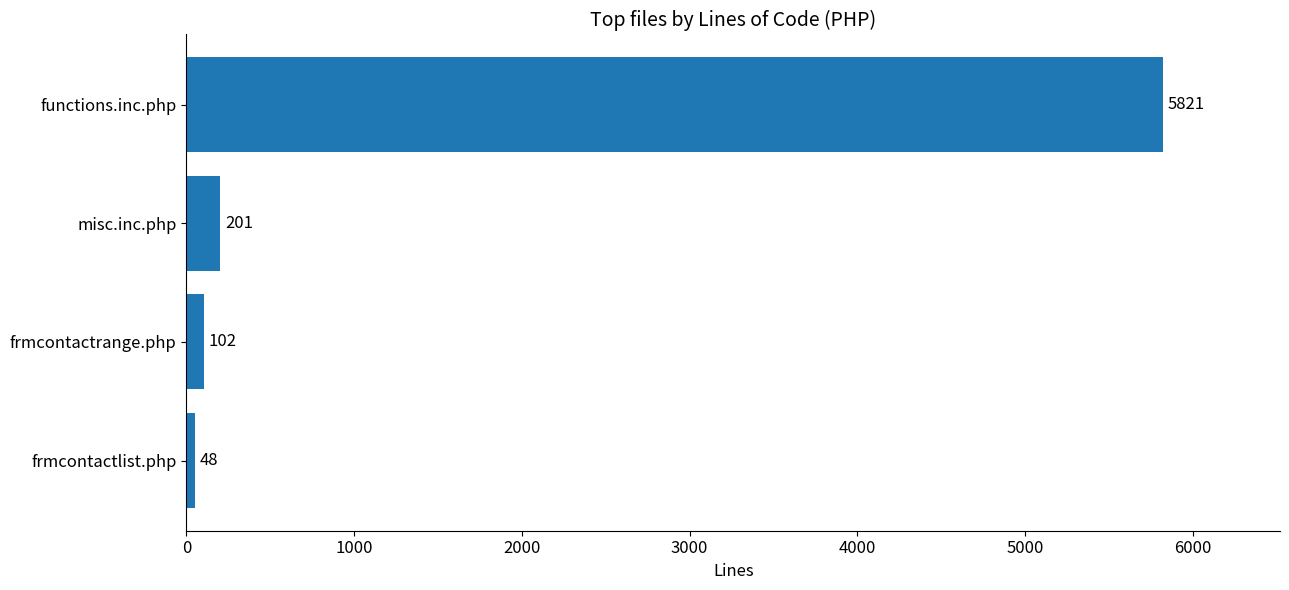

The value at frmcontactrange.php is 102. True or false?

True